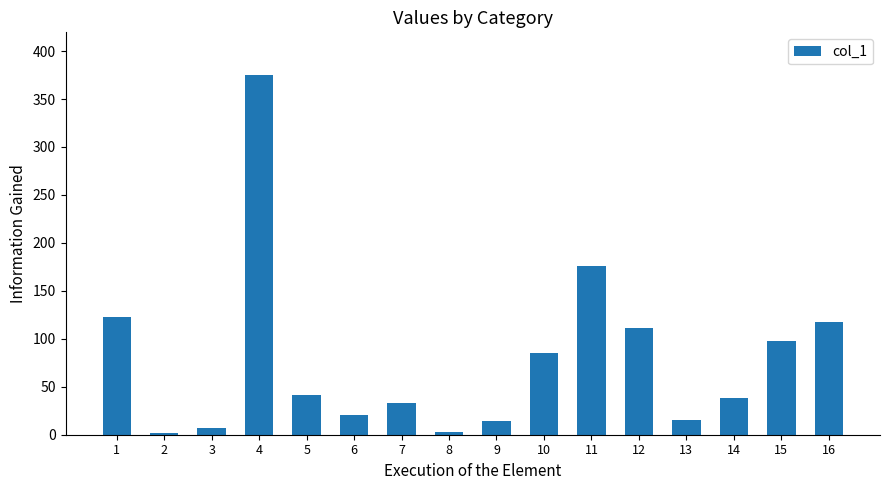

The value at 4 is 374.6. True or false?

True